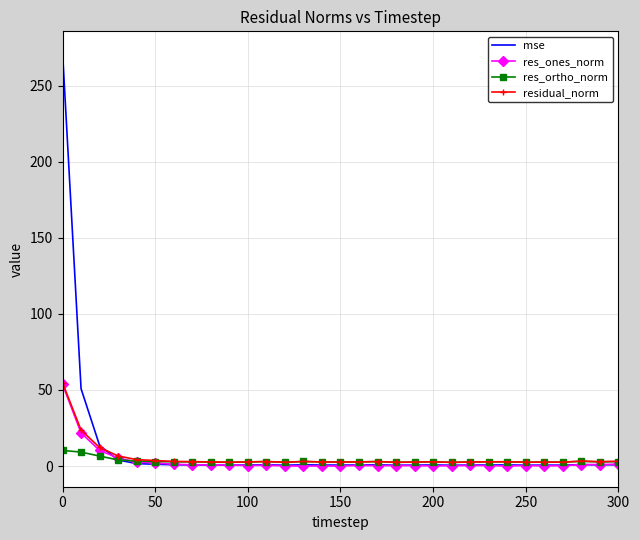

Which series has the widest spread of values?

mse